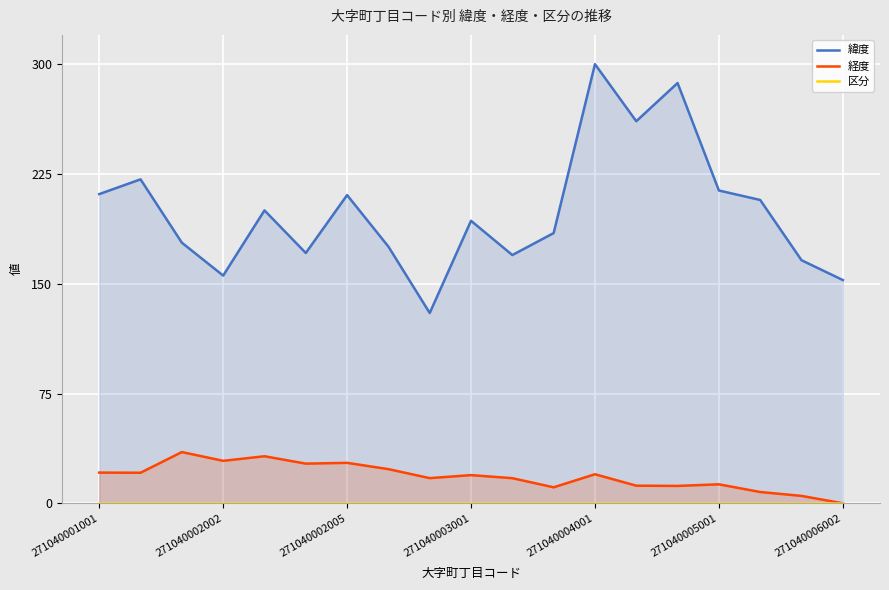

At how many categories does at least one series exceed 80?

19